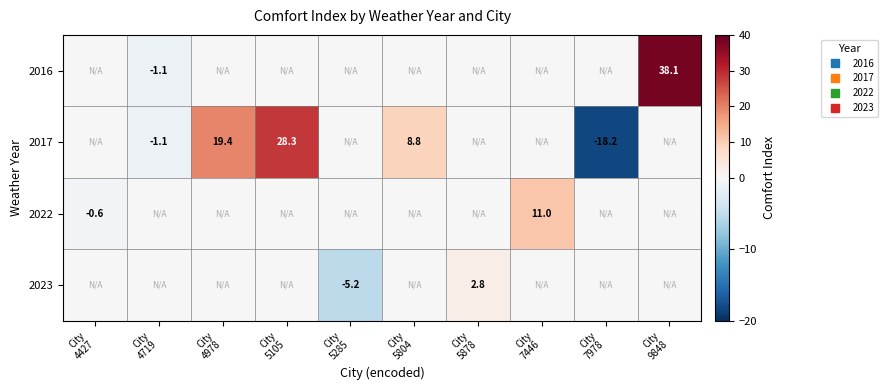

Which series has the widest spread of values?

2017